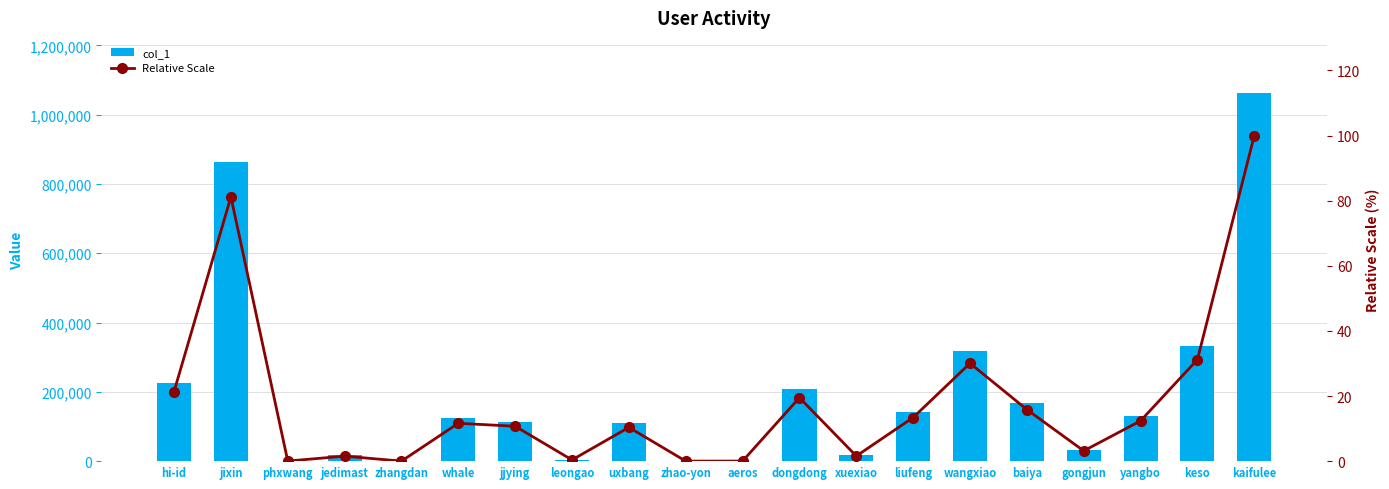

What is the spread (max minus min) of values at liufeng?

142359.6